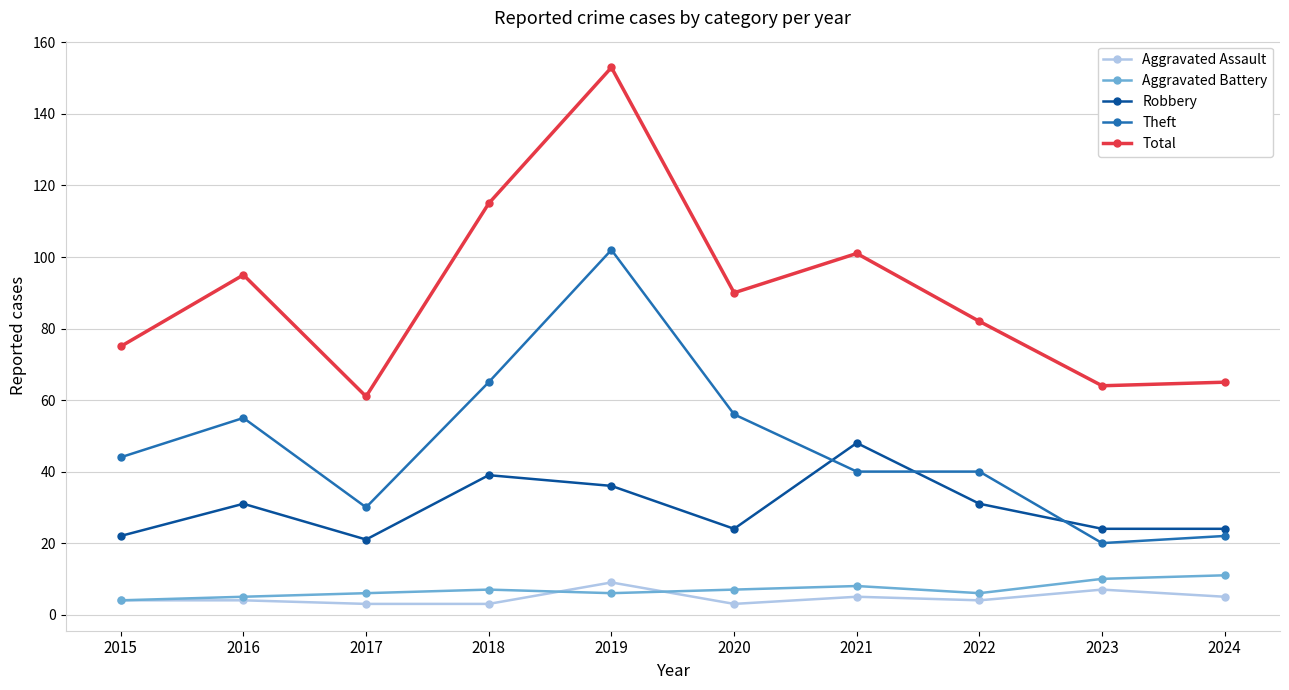

True or false: Aggravated Assault and Total cross at least once.

False